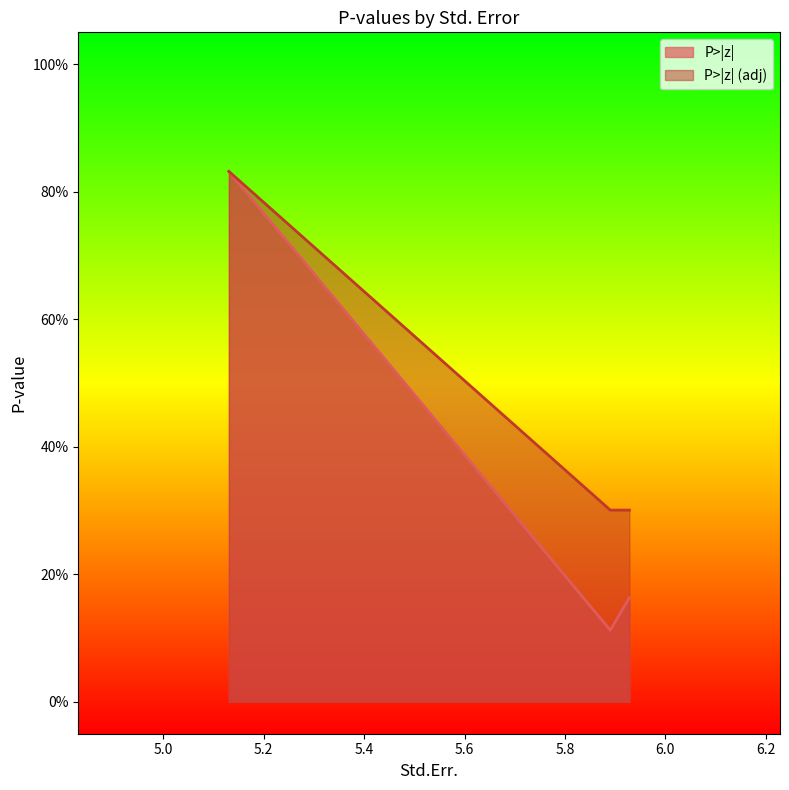

Does the chart have visible grid lines?

No